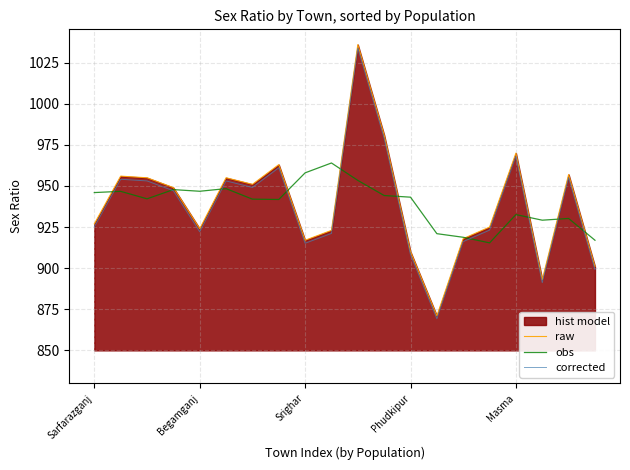

What is the difference between the obs values at 19 and 17?

12.2